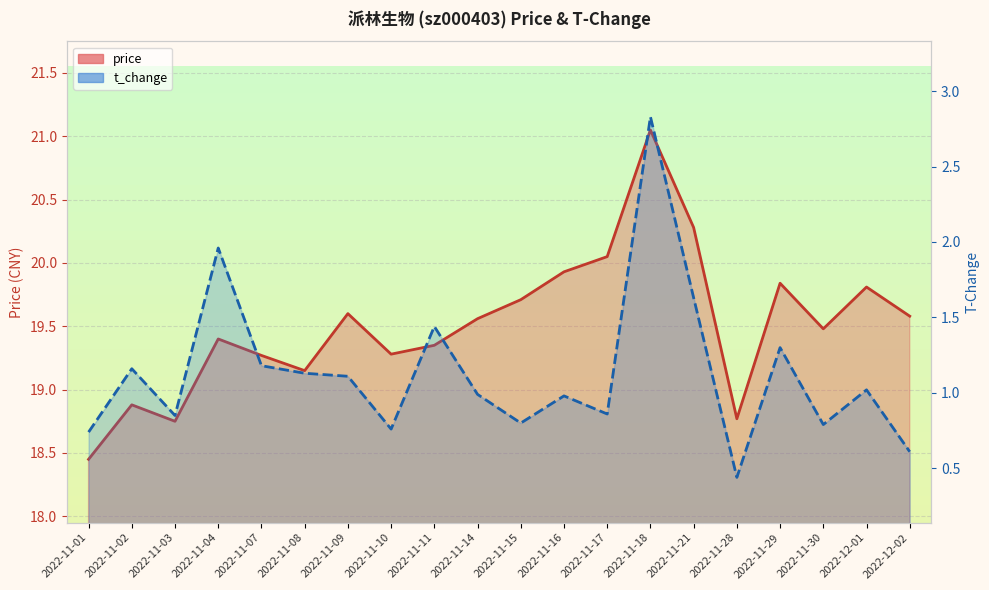

Reading left to right, transcribe all the data shown in this chart.

price: 18.4	18.9	18.8	19.4	19.3	19.1	19.6	19.3	19.4	19.6	19.7	19.9	20.1	21.1	20.3	18.8	19.8	19.5	19.8	19.6
t_change: 0.7	1.2	0.8	2.0	1.2	1.1	1.1	0.8	1.4	1.0	0.8	1.0	0.9	2.8	1.6	0.4	1.3	0.8	1.0	0.6